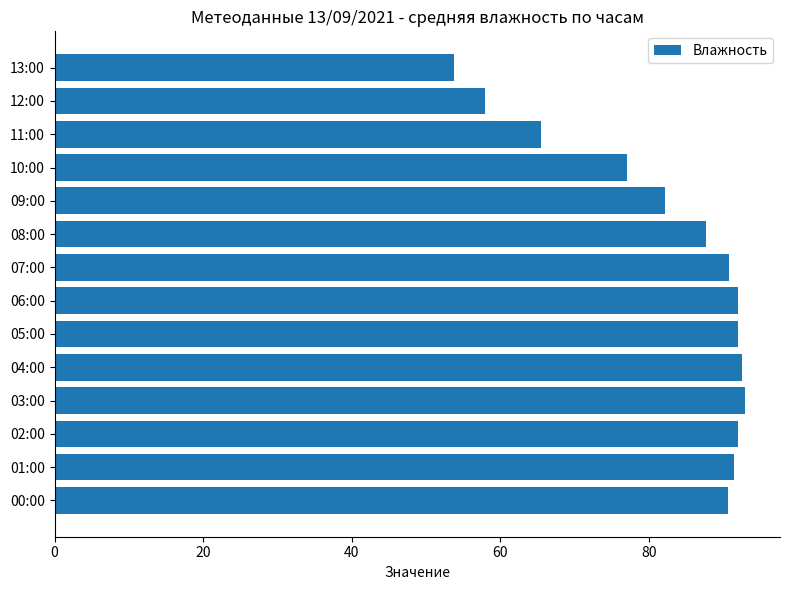

What is the change in value from 05:00 to 12:00?

-34.0